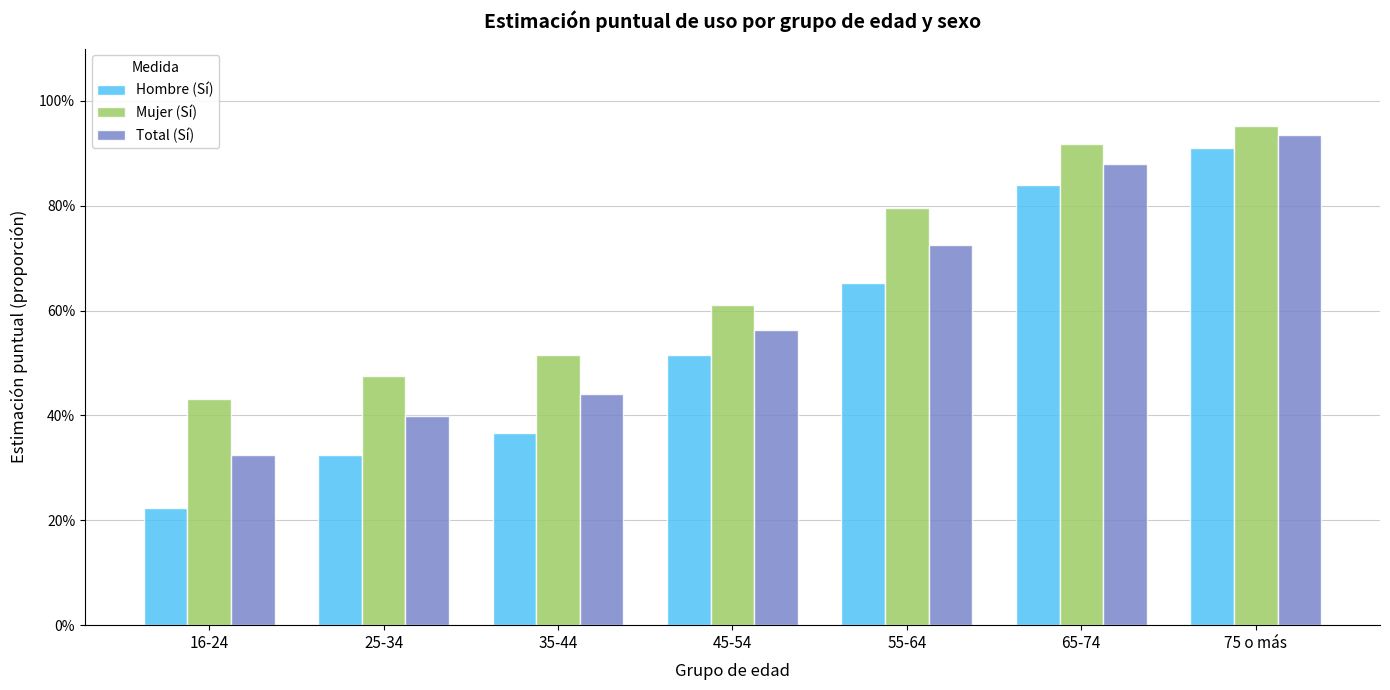

What value does the Mujer (Sí) series have at 25-34?

0.5